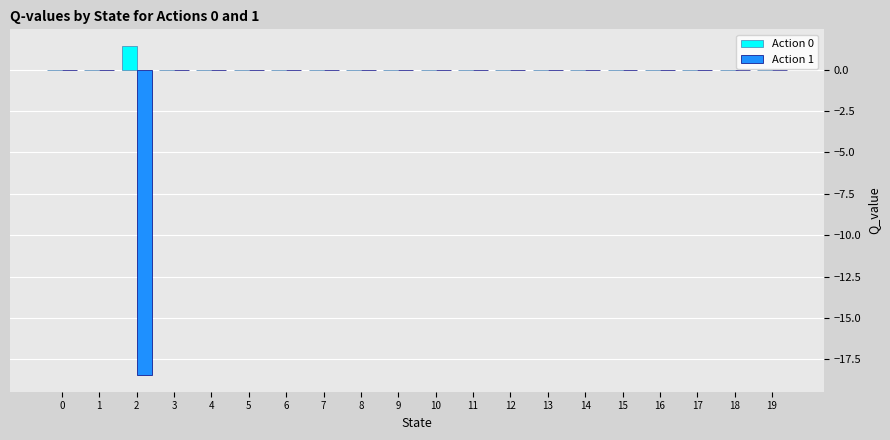

What is the greatest value displayed?

1.4